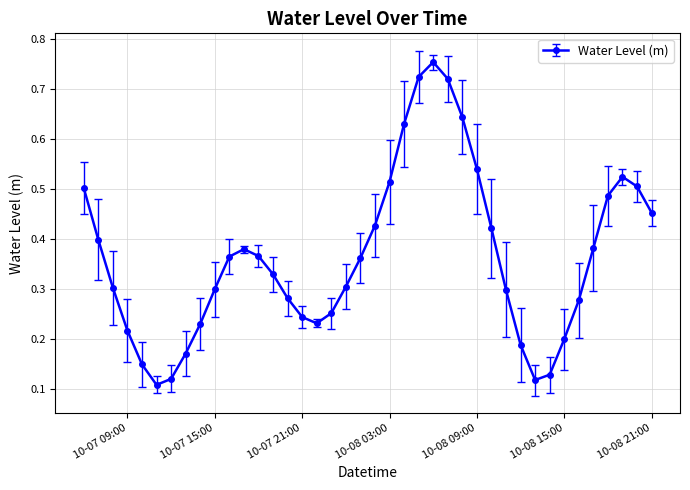

True or false: there are more than 0 points higher than both neighbors.

True